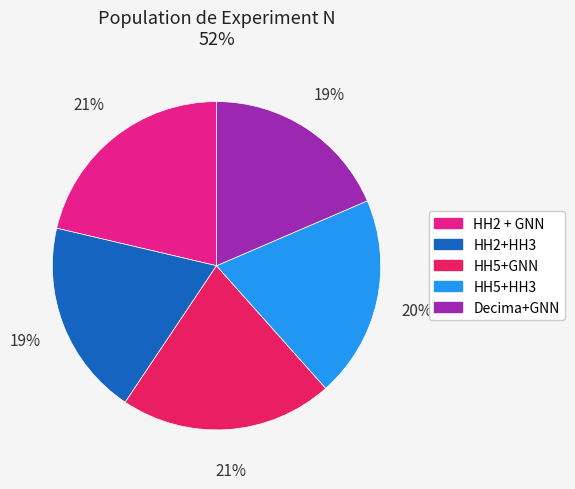

Which has a higher value, HH5+HH3 or HH2 + GNN?

HH2 + GNN